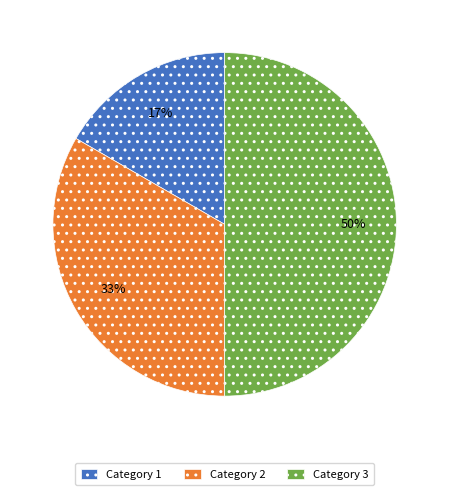

Does Category 1 represent more than half of the total?

No